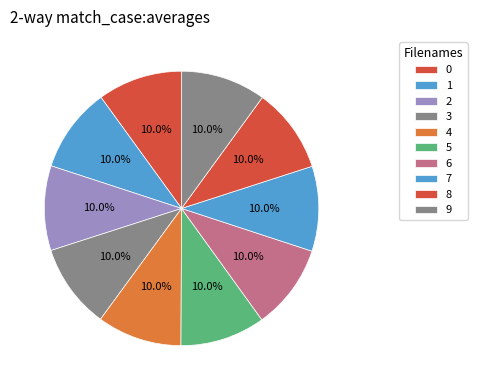

Does 0 represent more than half of the total?

No